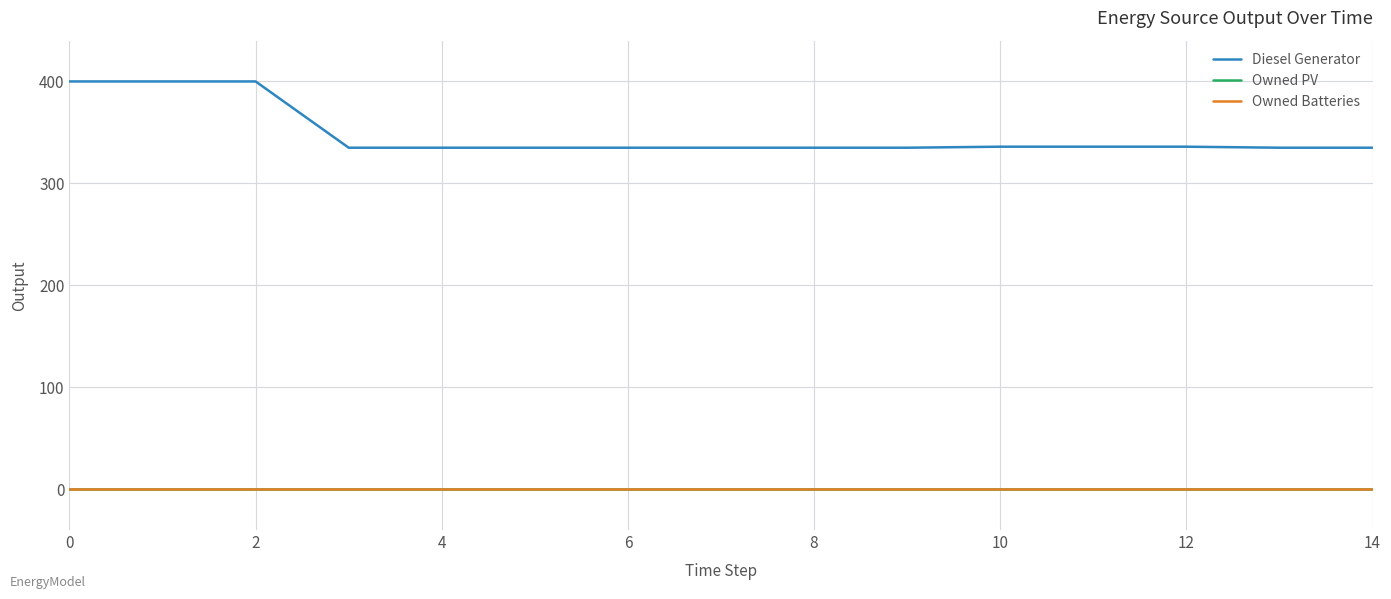

At which label is Diesel Generator closest to 367?

10